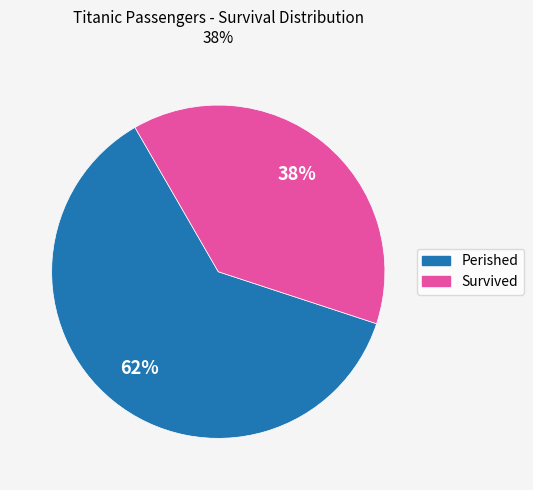

Which has a higher value, Perished or Survived?

Perished